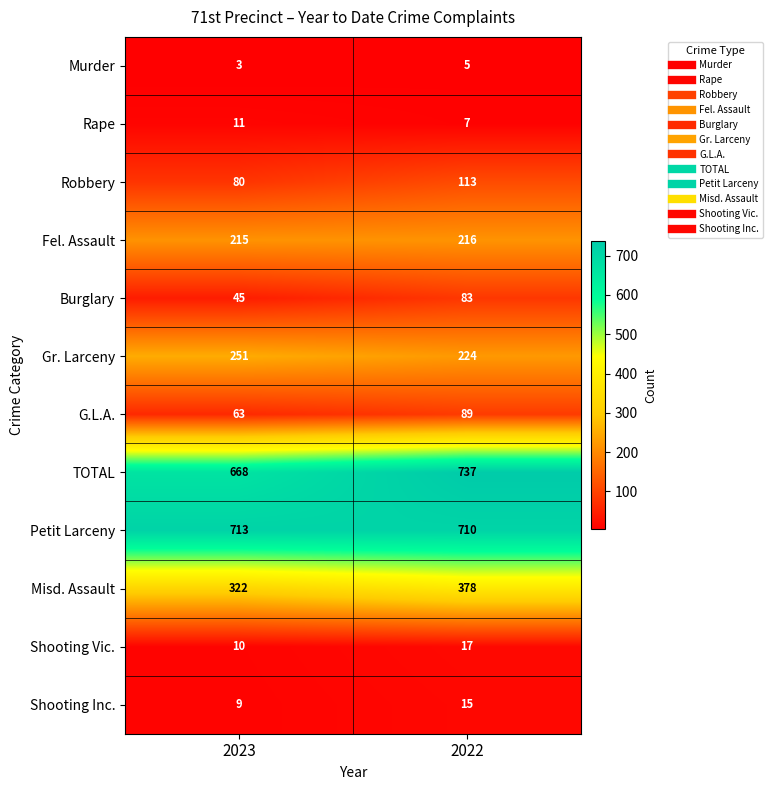

Rank the series by their maximum value, from lowest to highest.

Murder, Rape, Shooting Inc., Shooting Vic., Burglary, G.L.A., Robbery, Fel. Assault, Gr. Larceny, Misd. Assault, Petit Larceny, TOTAL